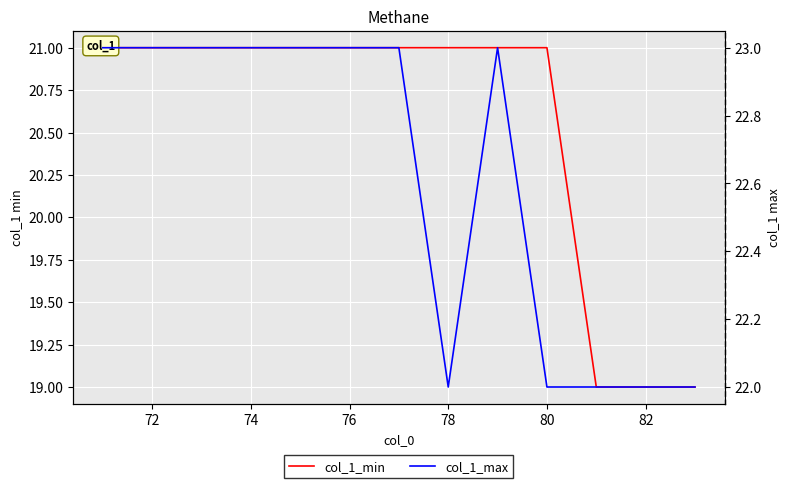

What is the sum of the col_1_min values at 76 and 74?

42